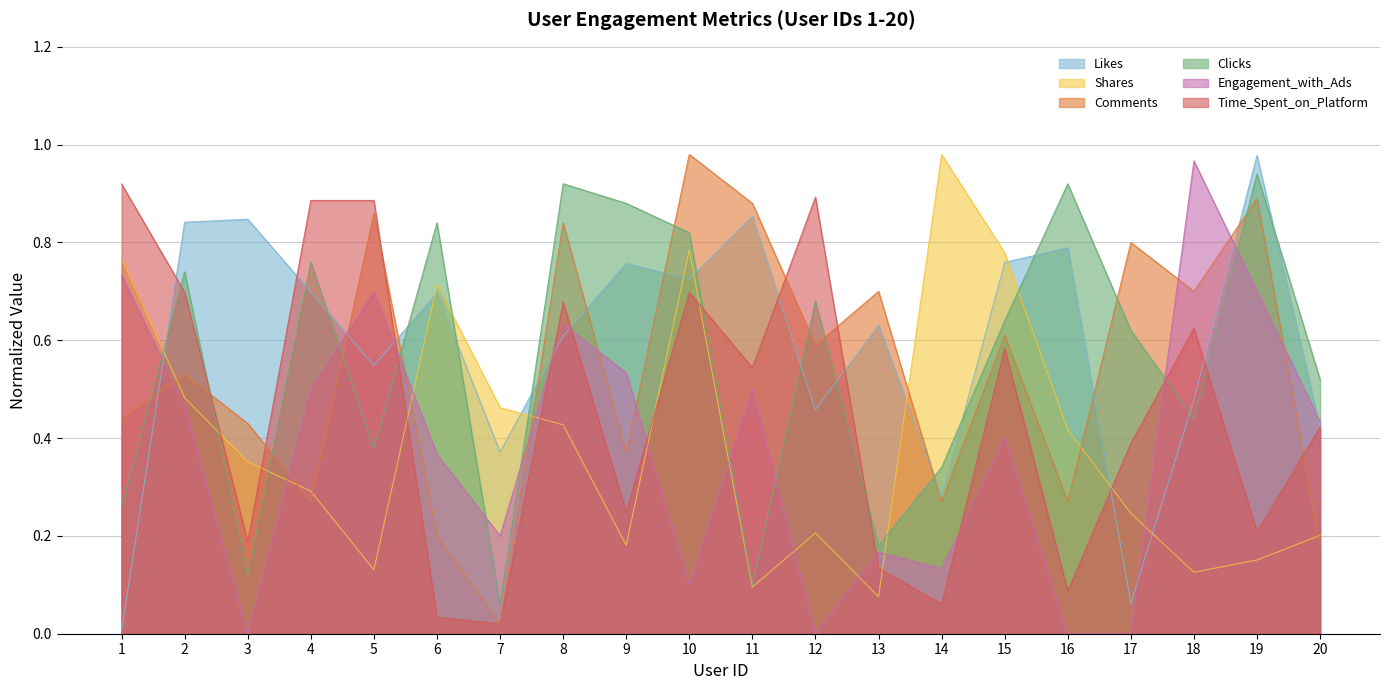

Reading left to right, transcribe all the data shown in this chart.

Likes: 1=0.0	2=0.8	3=0.8	4=0.7	5=0.5	6=0.7	7=0.4	8=0.6	9=0.8	10=0.7	11=0.9	12=0.5	13=0.6	14=0.3	15=0.8	16=0.8	17=0.1	18=0.5	19=1.0	20=0.4
Shares: 1=0.8	2=0.5	3=0.4	4=0.3	5=0.1	6=0.7	7=0.5	8=0.4	9=0.2	10=0.8	11=0.1	12=0.2	13=0.1	14=1.0	15=0.8	16=0.4	17=0.2	18=0.1	19=0.2	20=0.2
Comments: 1=0.4	2=0.5	3=0.4	4=0.3	5=0.9	6=0.2	7=0.0	8=0.8	9=0.4	10=1.0	11=0.9	12=0.6	13=0.7	14=0.3	15=0.6	16=0.3	17=0.8	18=0.7	19=0.9	20=0.2
Clicks: 1=0.3	2=0.7	3=0.1	4=0.8	5=0.4	6=0.8	7=0.1	8=0.9	9=0.9	10=0.8	11=0.1	12=0.7	13=0.2	14=0.3	15=0.6	16=0.9	17=0.6	18=0.4	19=0.9	20=0.5
Engagement_with_Ads: 1=0.7	2=0.5	3=0.0	4=0.5	5=0.7	6=0.4	7=0.2	8=0.6	9=0.5	10=0.1	11=0.5	12=0.0	13=0.2	14=0.1	15=0.4	16=0.0	17=0.0	18=1.0	19=0.7	20=0.4
Time_Spent_on_Platform: 1=0.9	2=0.7	3=0.2	4=0.9	5=0.9	6=0.0	7=0.0	8=0.7	9=0.2	10=0.7	11=0.5	12=0.9	13=0.1	14=0.1	15=0.6	16=0.1	17=0.4	18=0.6	19=0.2	20=0.4